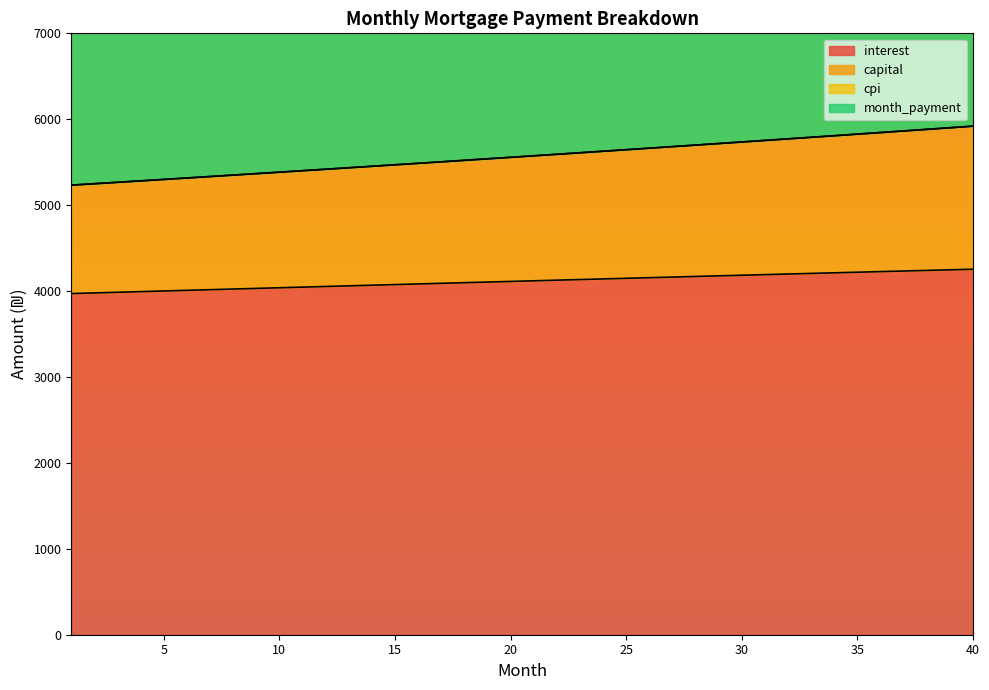

How many values in the interest series exceed 4119?

20